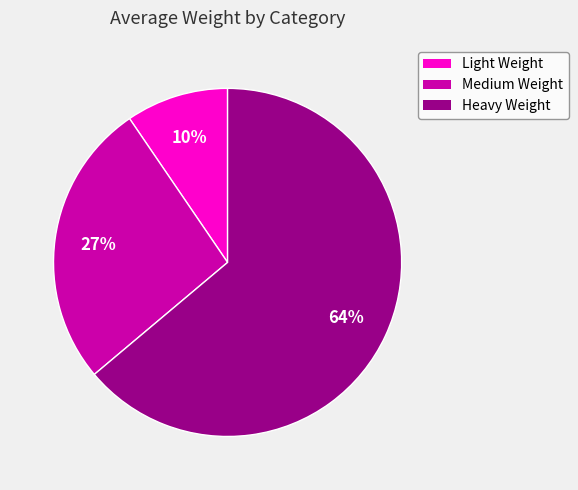

Which category has the smallest portion of the pie?

Light Weight